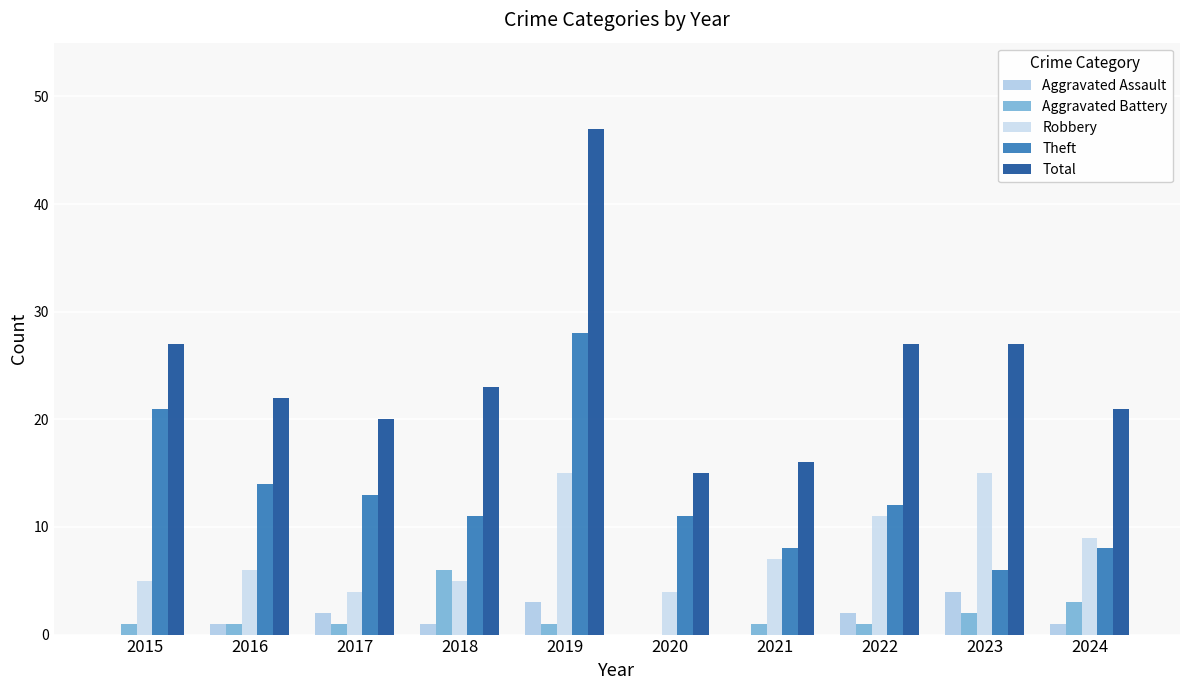

Is it true that Theft equals 14 at 2016?

True